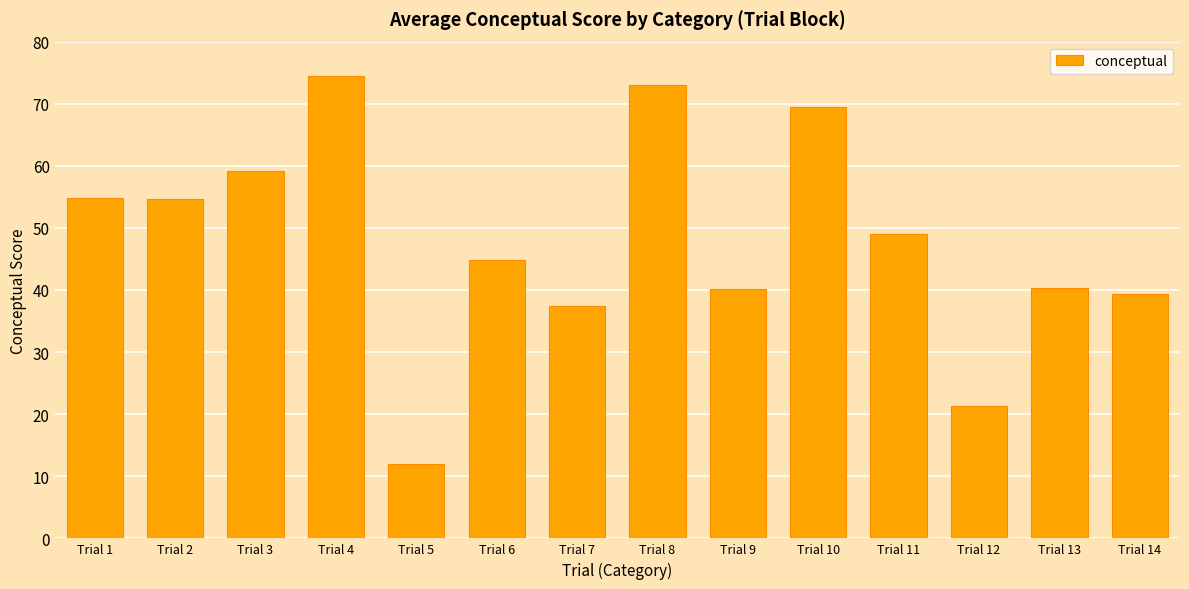

What is the value of the 12th bar from the left?

21.3